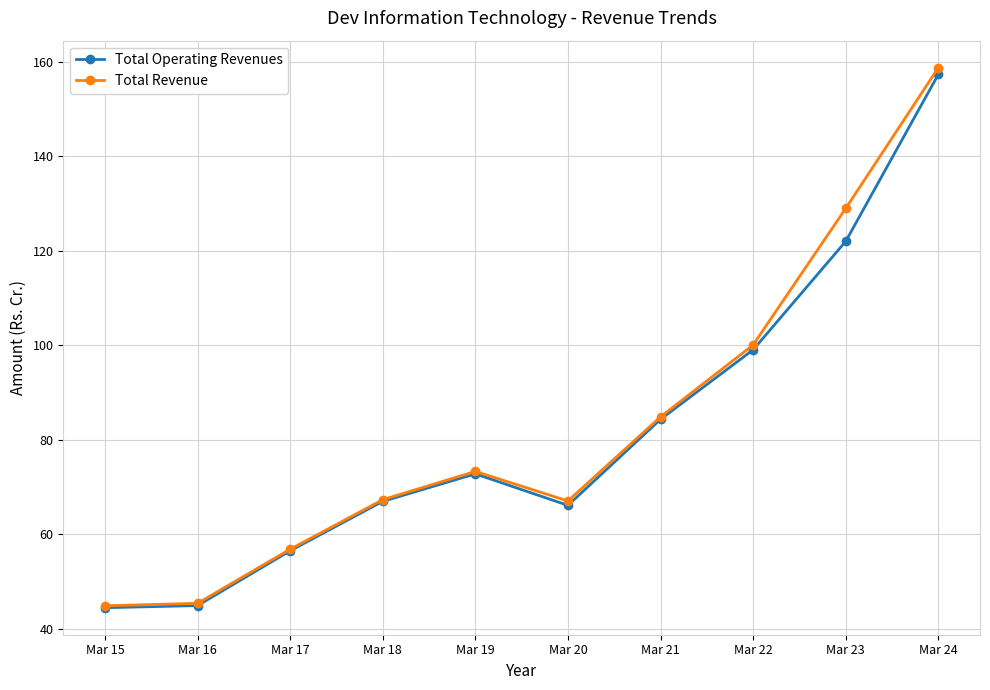

What is the sum of all Total Revenue values?

827.4